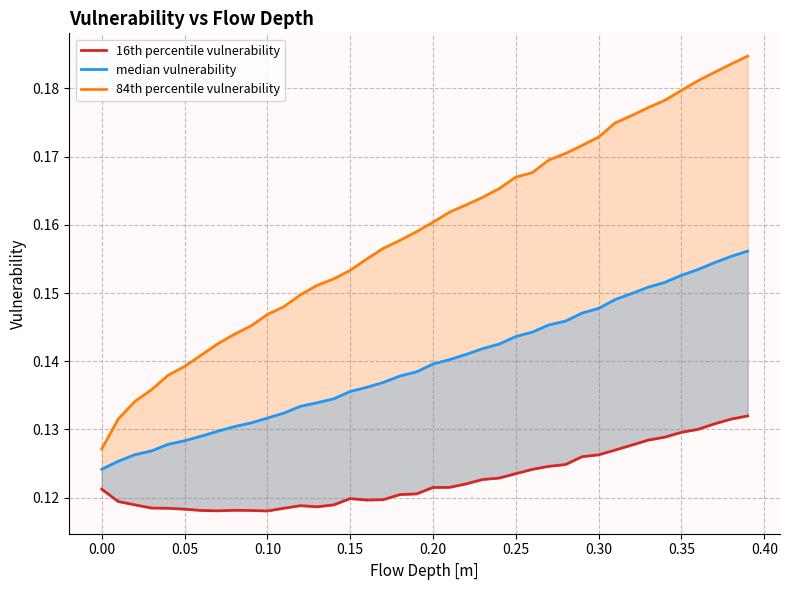

What is the maximum value shown in the chart?

0.2